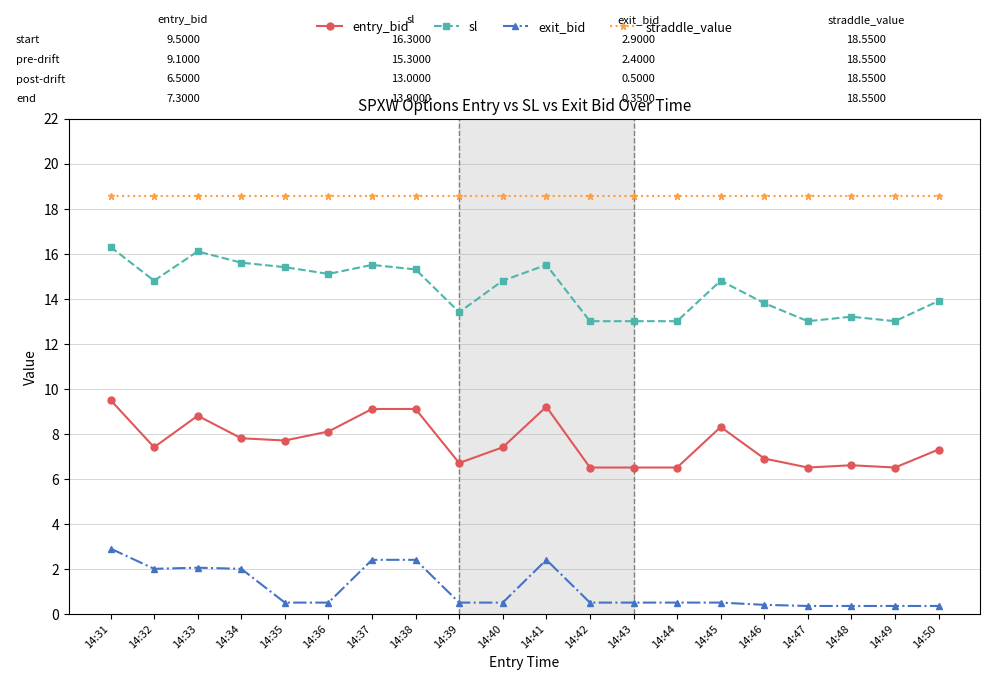

What is the maximum value shown in the chart?

18.6